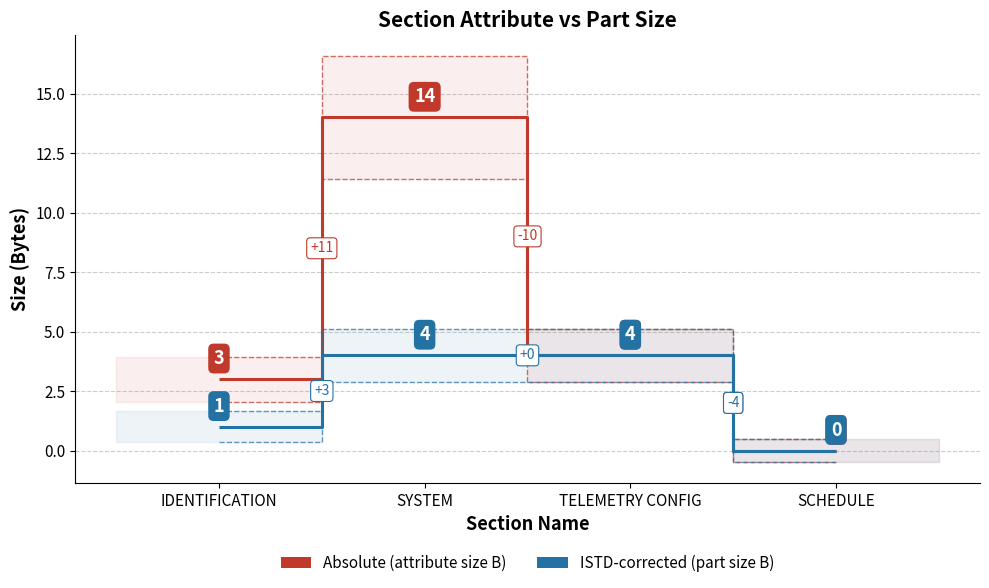

True or false: Absolute (attribute size B) has more than 2 points higher than both neighbors.

False